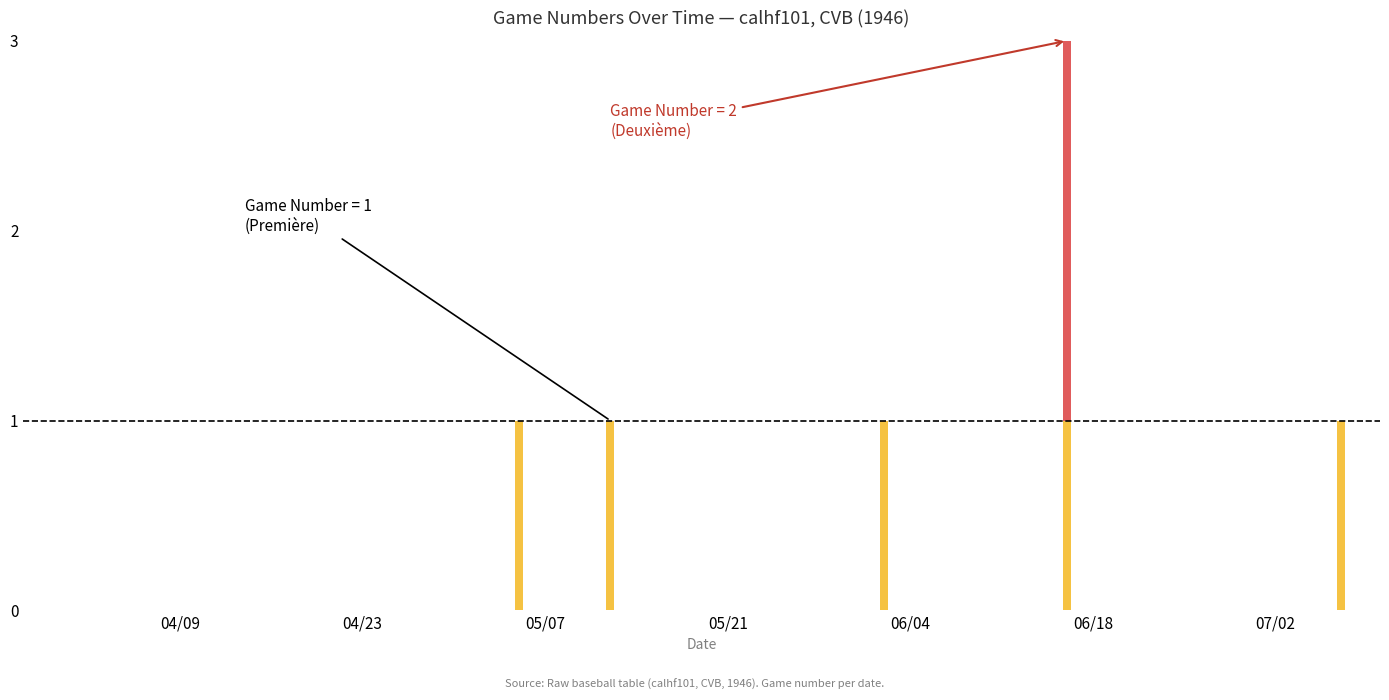

The chart shows a value of -1 at 19460414. True or false?

False